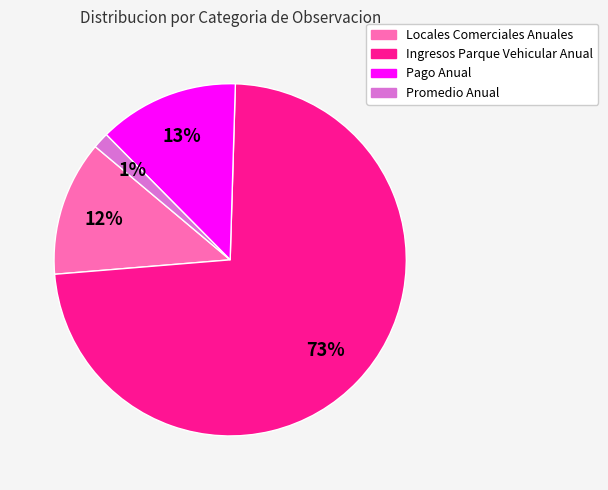

Combined, do Promedio Anual and Pago Anual account for over 50%?

No